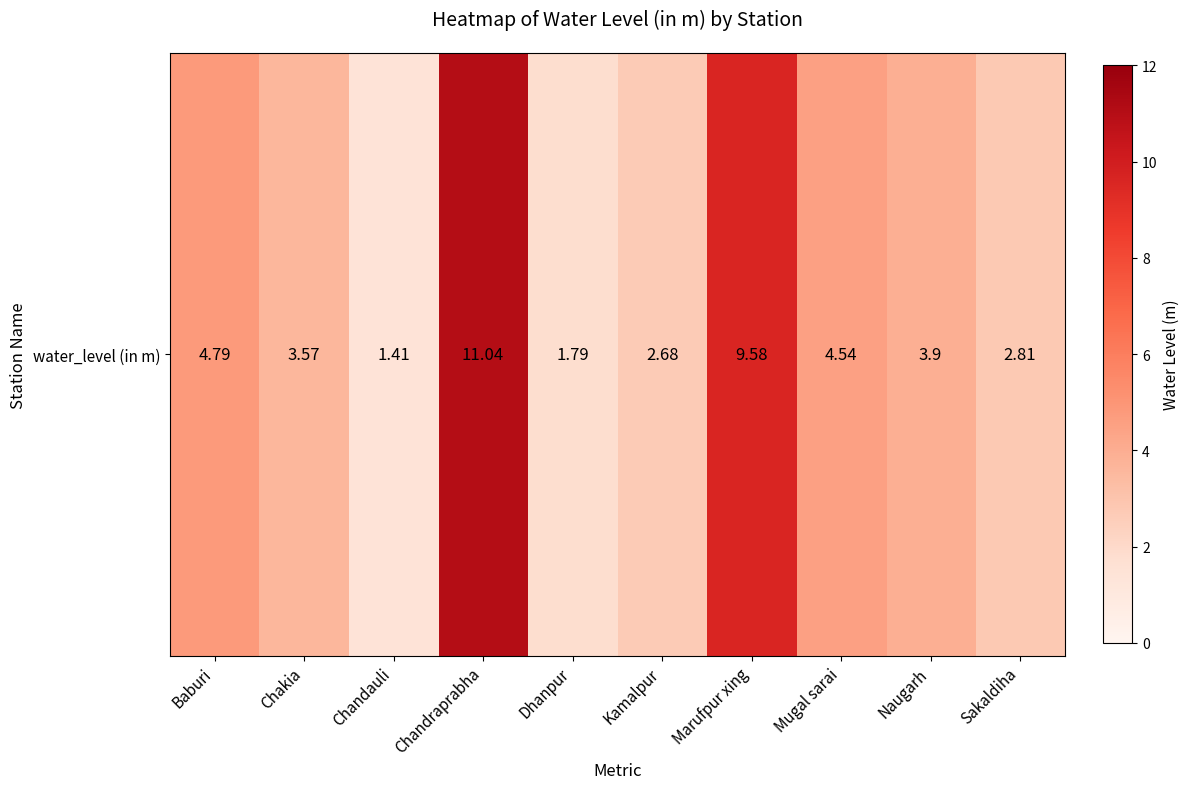

What is the maximum value shown in the chart?

11.0